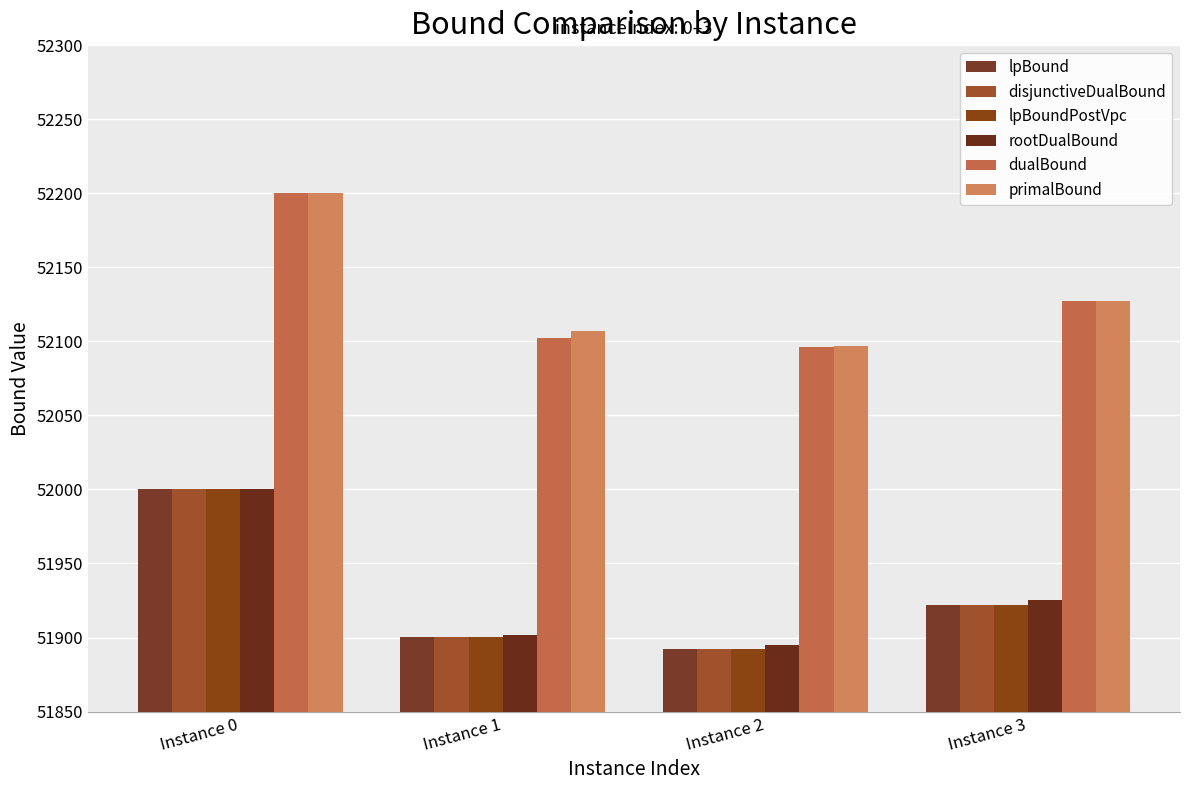

Rank the series by their maximum value, from lowest to highest.

lpBound, disjunctiveDualBound, lpBoundPostVpc, rootDualBound, dualBound, primalBound